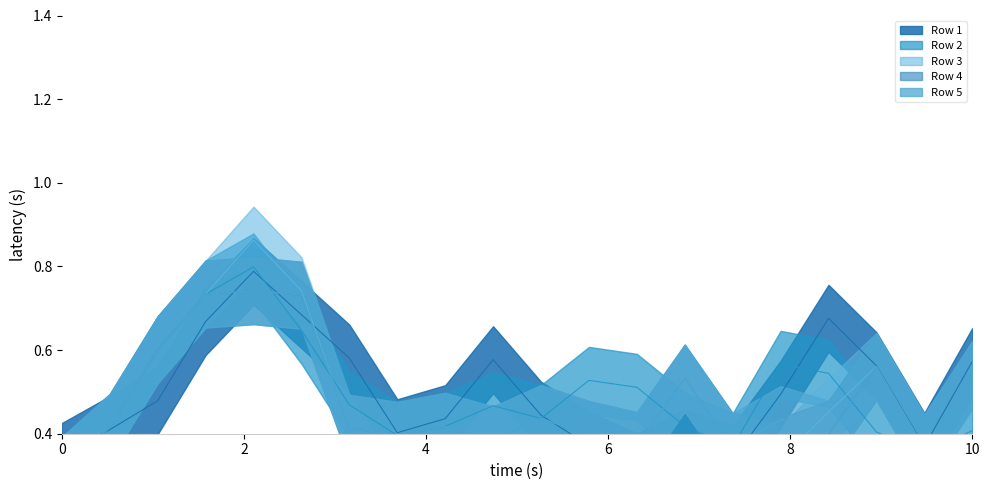

List the series in order of their peak value, lowest first.

Row 4, Row 5, Row 1, Row 2, Row 3